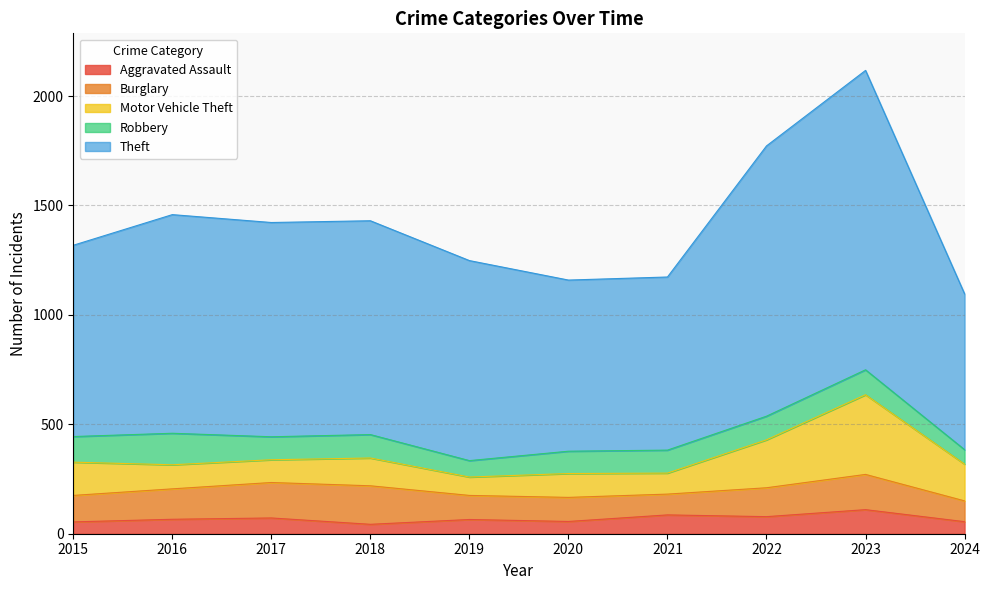

Is it true that Robbery equals 75 at 2019?

True